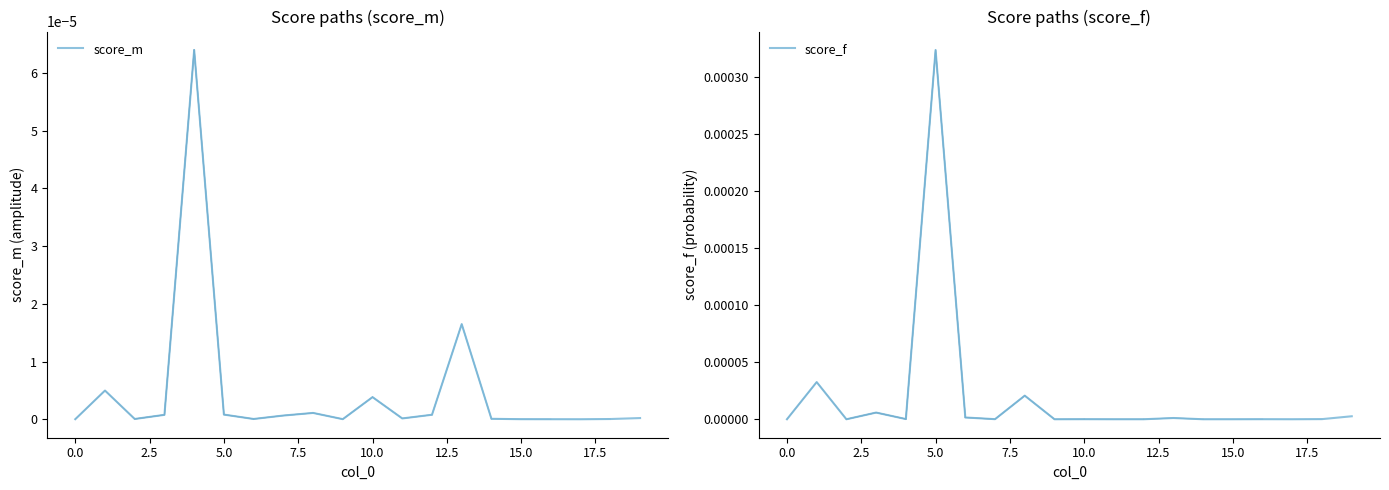

The value of score_m at 15.0 is 0.0. True or false?

True